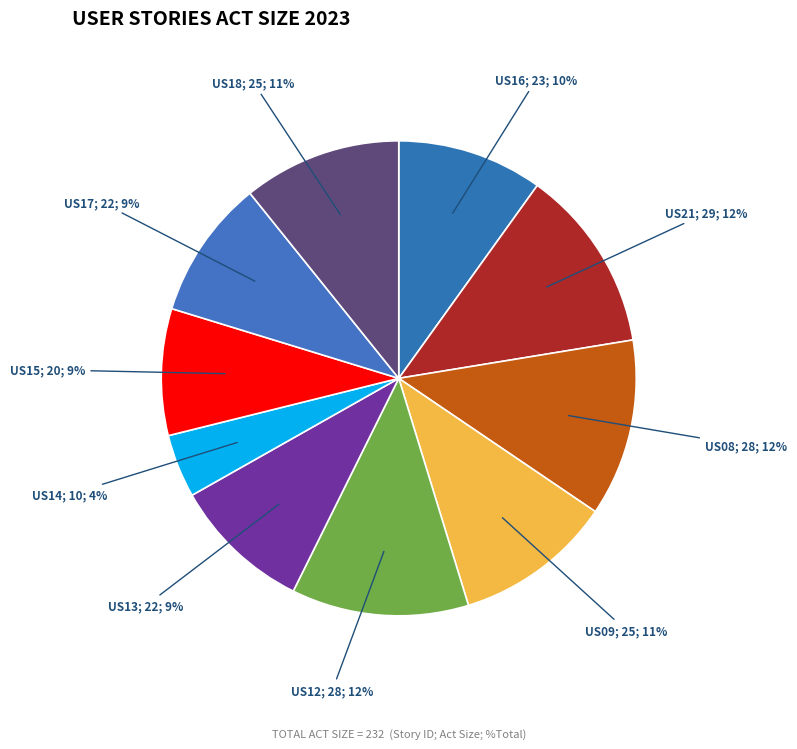

Does any single category account for the majority?

No